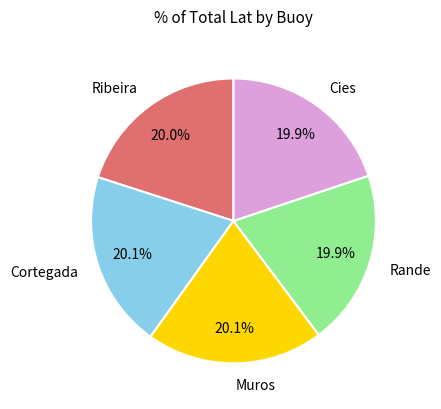

Does Ribeira represent more than half of the total?

No